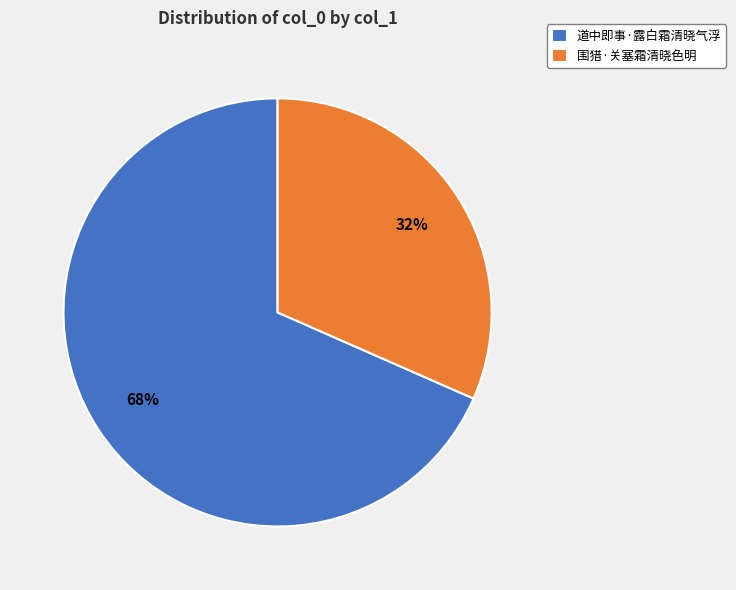

To the nearest percent, what is the combined percentage of 道中即事·露白霜清晓气浮 and 围猎·关塞霜清晓色明?

100%